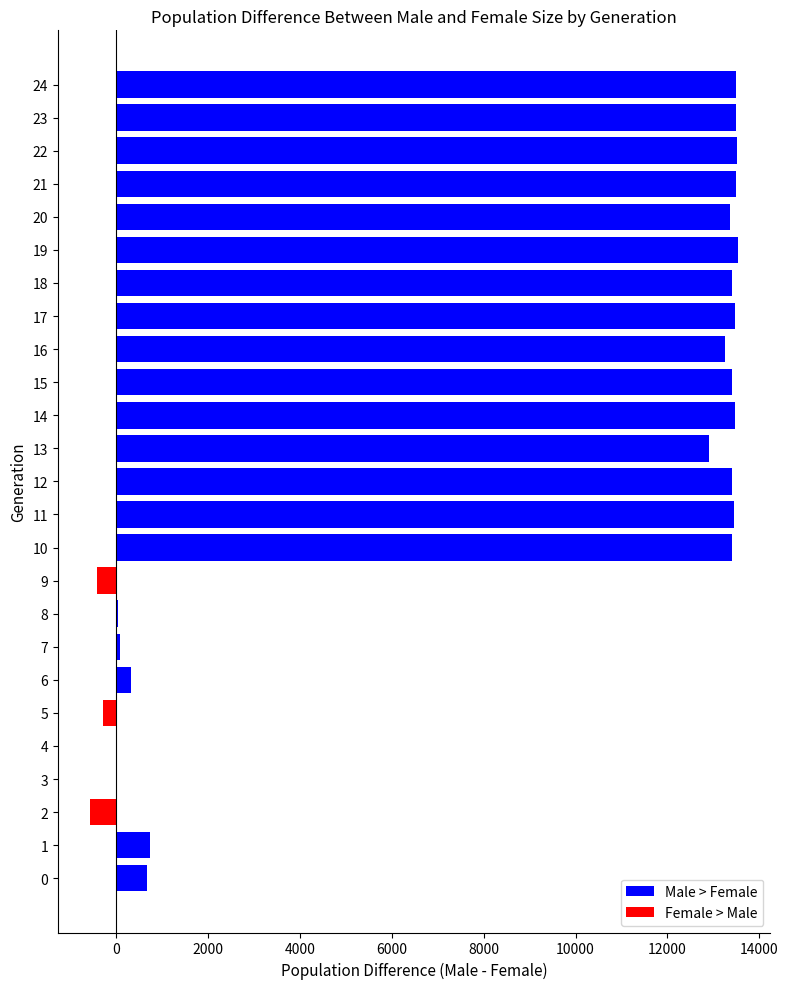

What is the greatest value displayed?

13534